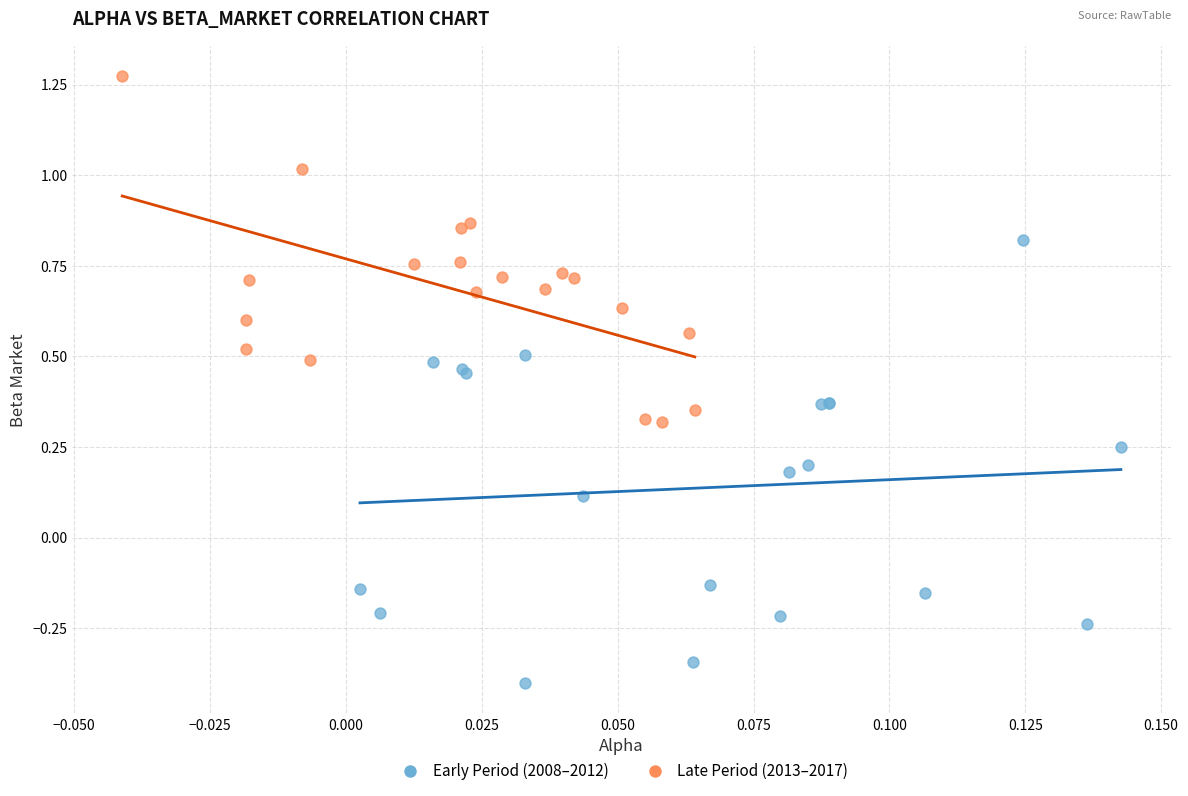

Which series reaches the maximum Y coordinate?

Late Period (2013–2017)